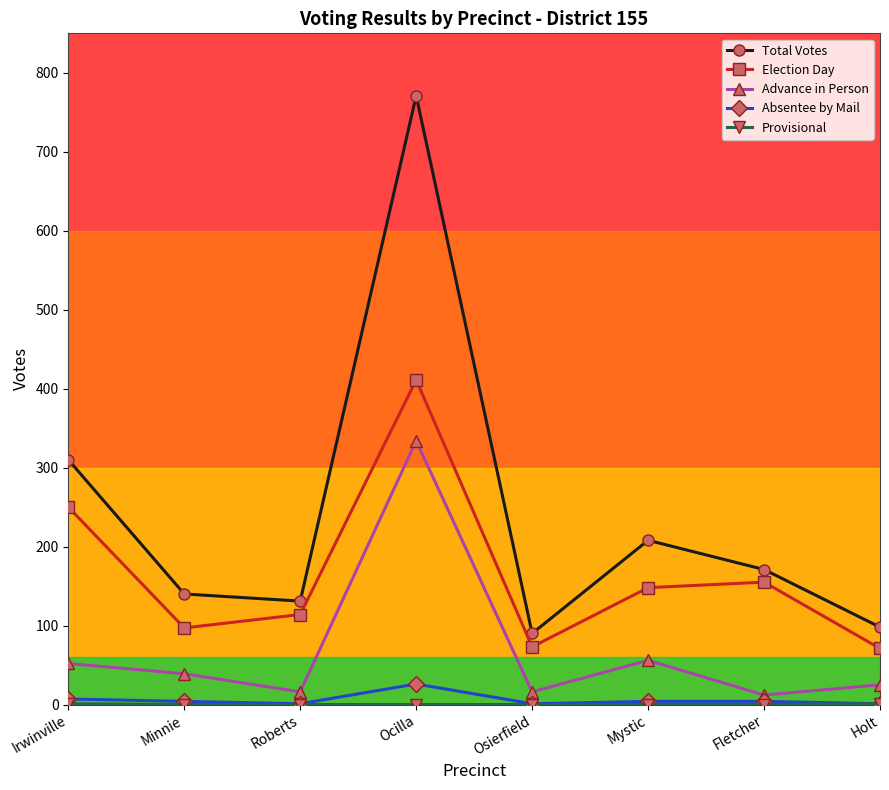

Is this an area chart (filled region under the line)?

No